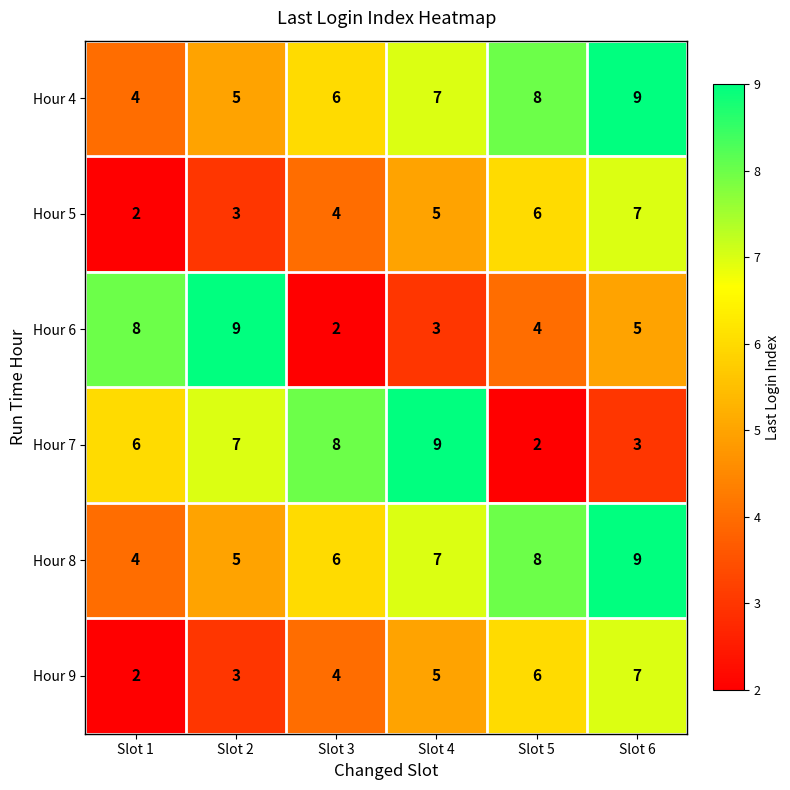

At which label is Hour 6 closest to 5?

Slot 6